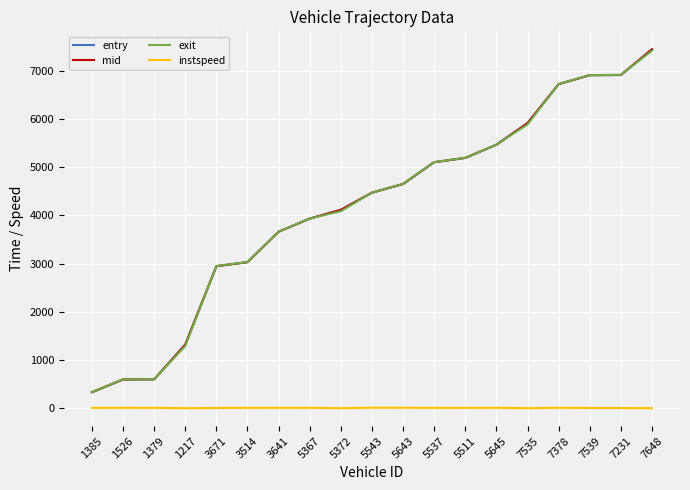

True or false: exit has more than 2 interior local peaks.

False